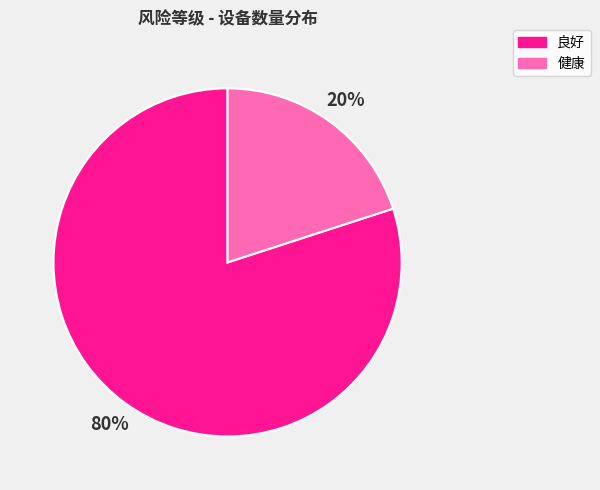

How many segments does this pie chart have?

2